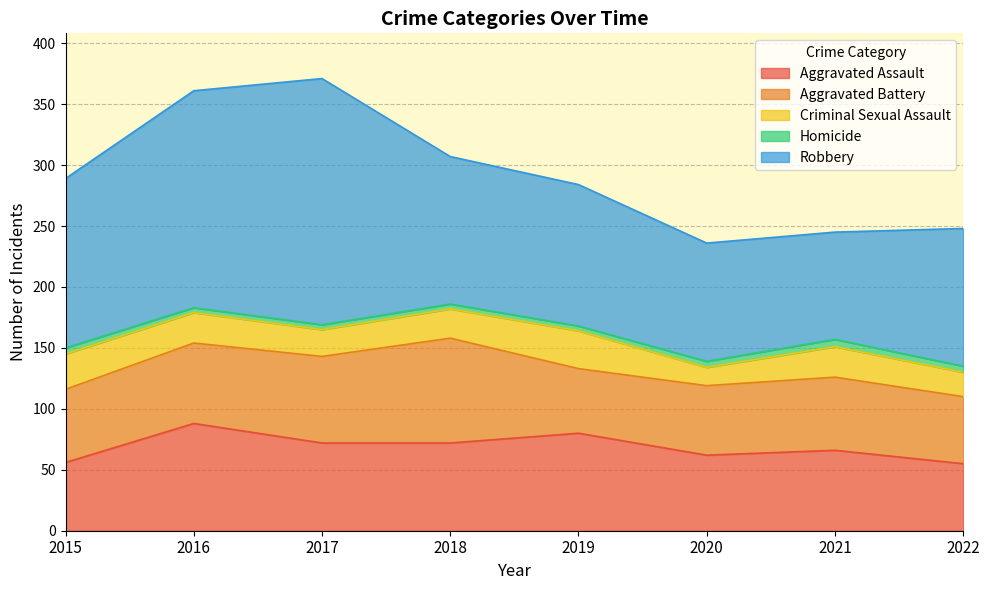

What is the value of the Homicide point at the 7th from the left?

6